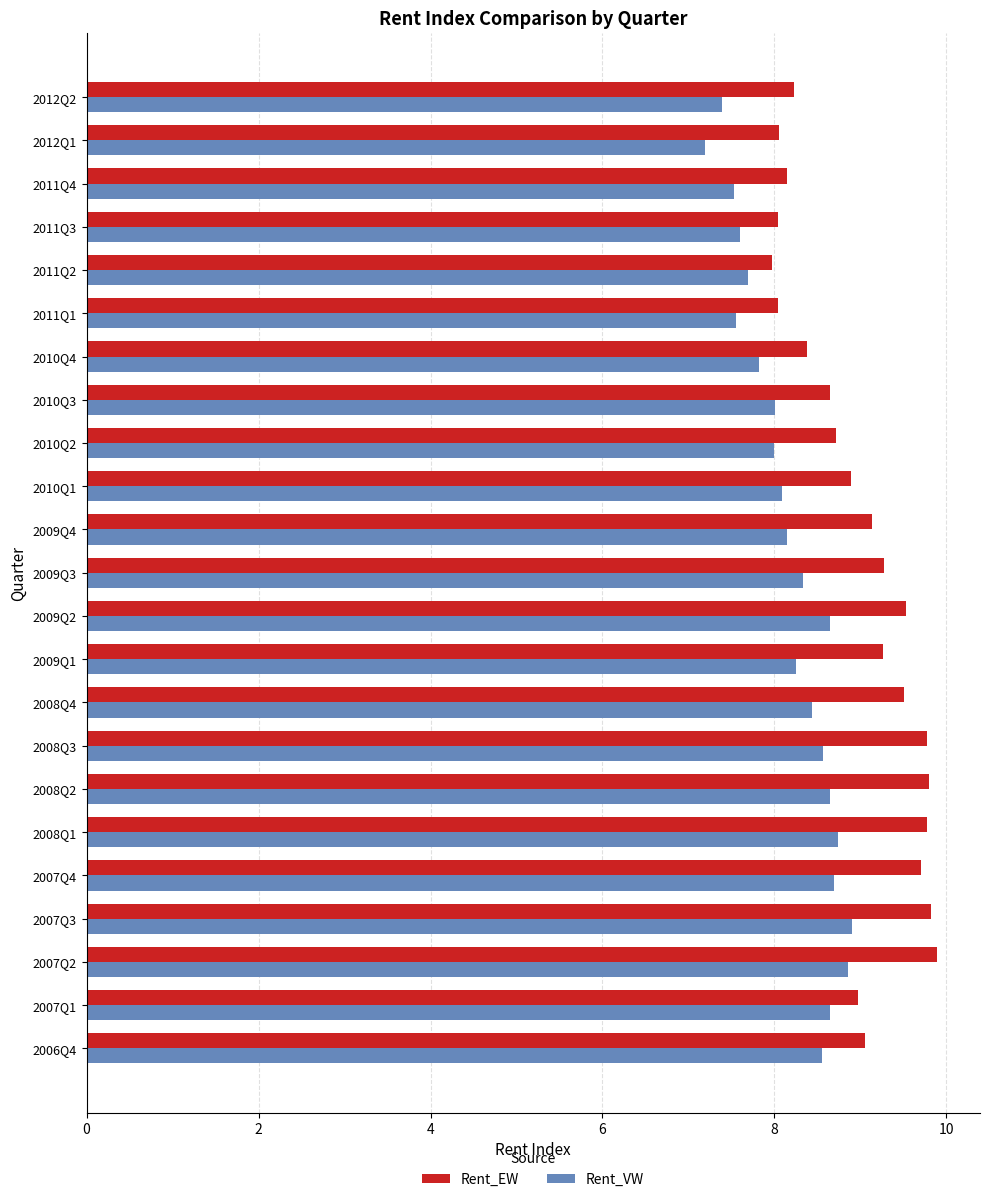

Which series has the largest total across all categories?

Rent_EW